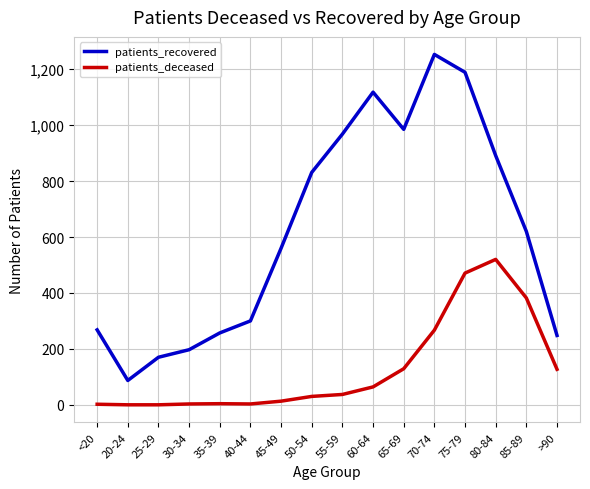

What is the spread (max minus min) of values at 50-54?

801